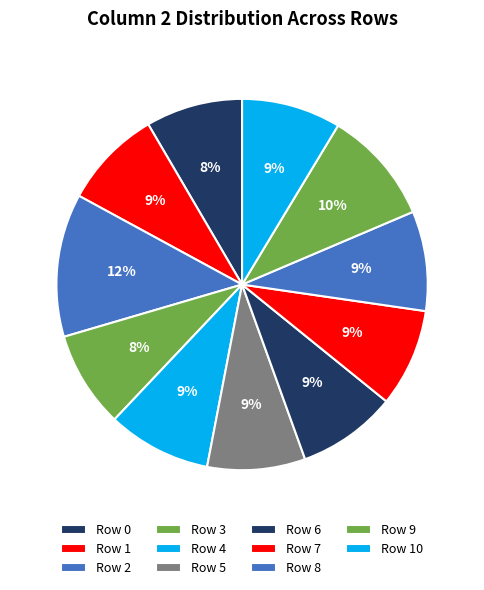

To the nearest percent, what percentage of the pie is Row 4?

9%